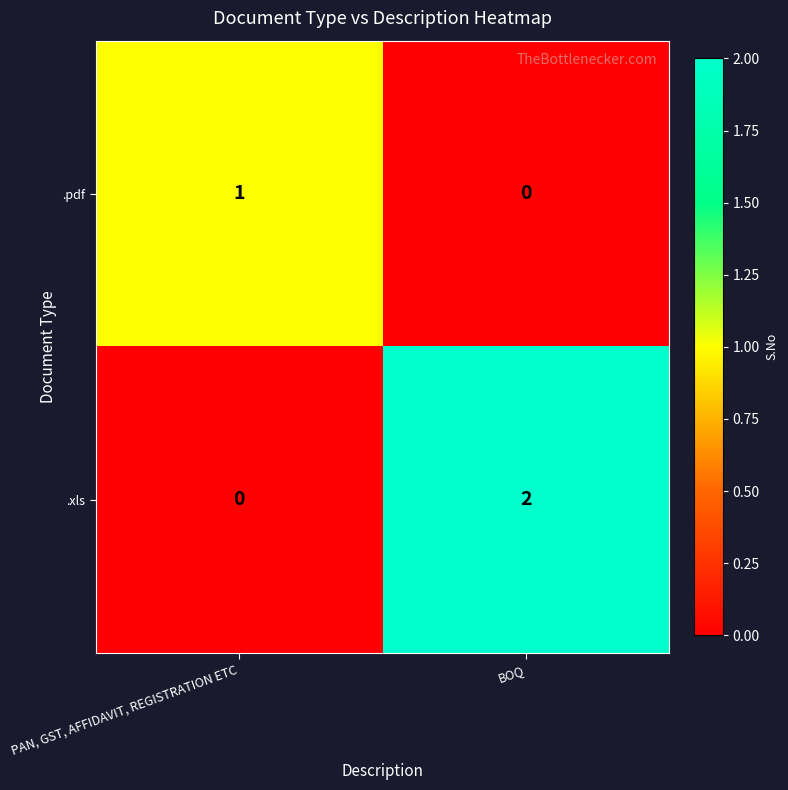

Rank the series at PAN, GST, AFFIDAVIT, REGISTRATION ETC from lowest to highest value.

.xls, .pdf